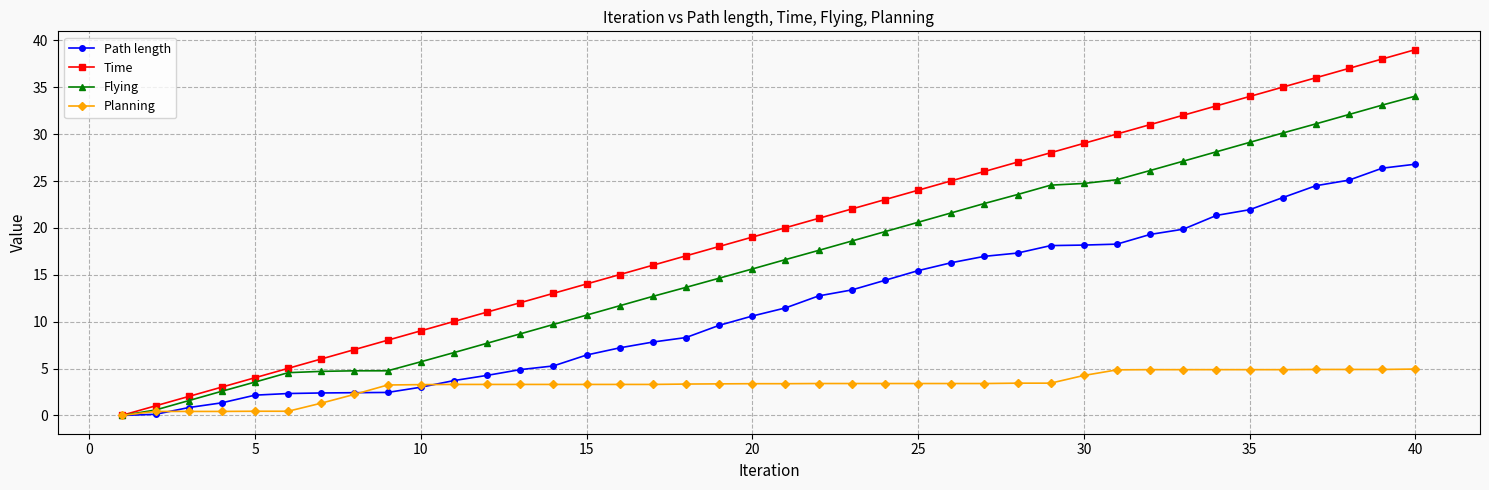

How many data points does each series have?

40